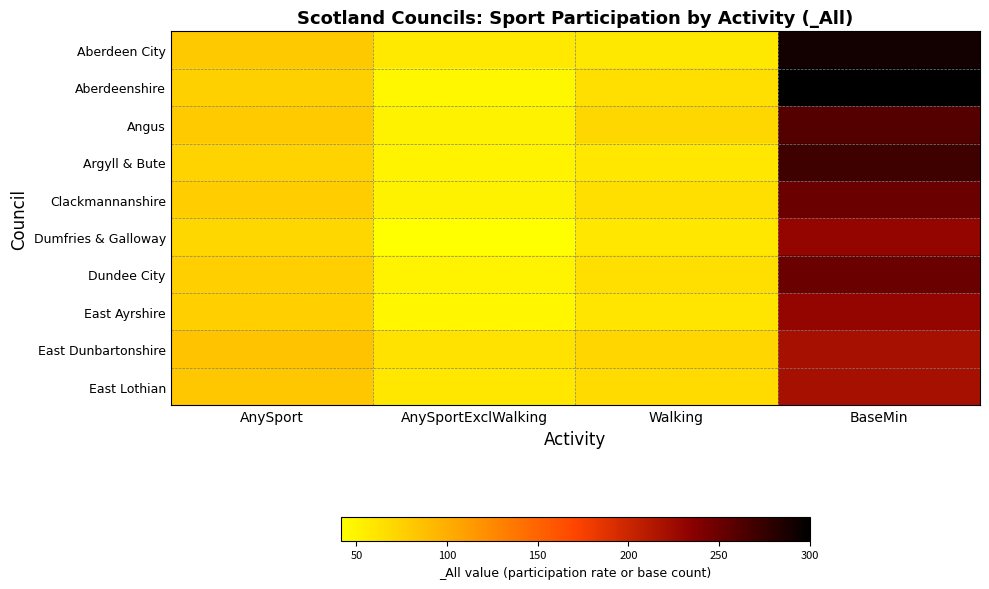

Reading left to right, transcribe all the data shown in this chart.

Aberdeen City: AnySport=80.4	AnySportExclWalking=57.2	Walking=58.6	BaseMin=290.0
Aberdeenshire: AnySport=75.1	AnySportExclWalking=46.7	Walking=64.3	BaseMin=300.0
Angus: AnySport=79.7	AnySportExclWalking=51.1	Walking=70.1	BaseMin=260.0
Argyll & Bute: AnySport=73.1	AnySportExclWalking=50.2	Walking=58.9	BaseMin=270.0
Clackmannanshire: AnySport=77.6	AnySportExclWalking=51.3	Walking=63.8	BaseMin=250.0
Dumfries & Galloway: AnySport=70.7	AnySportExclWalking=41.5	Walking=59.3	BaseMin=230.0
Dundee City: AnySport=76.1	AnySportExclWalking=50.5	Walking=64.3	BaseMin=250.0
East Ayrshire: AnySport=76.0	AnySportExclWalking=47.9	Walking=60.7	BaseMin=230.0
East Dunbartonshire: AnySport=84.8	AnySportExclWalking=62.6	Walking=71.2	BaseMin=220.0
East Lothian: AnySport=81.5	AnySportExclWalking=59.3	Walking=67.8	BaseMin=220.0